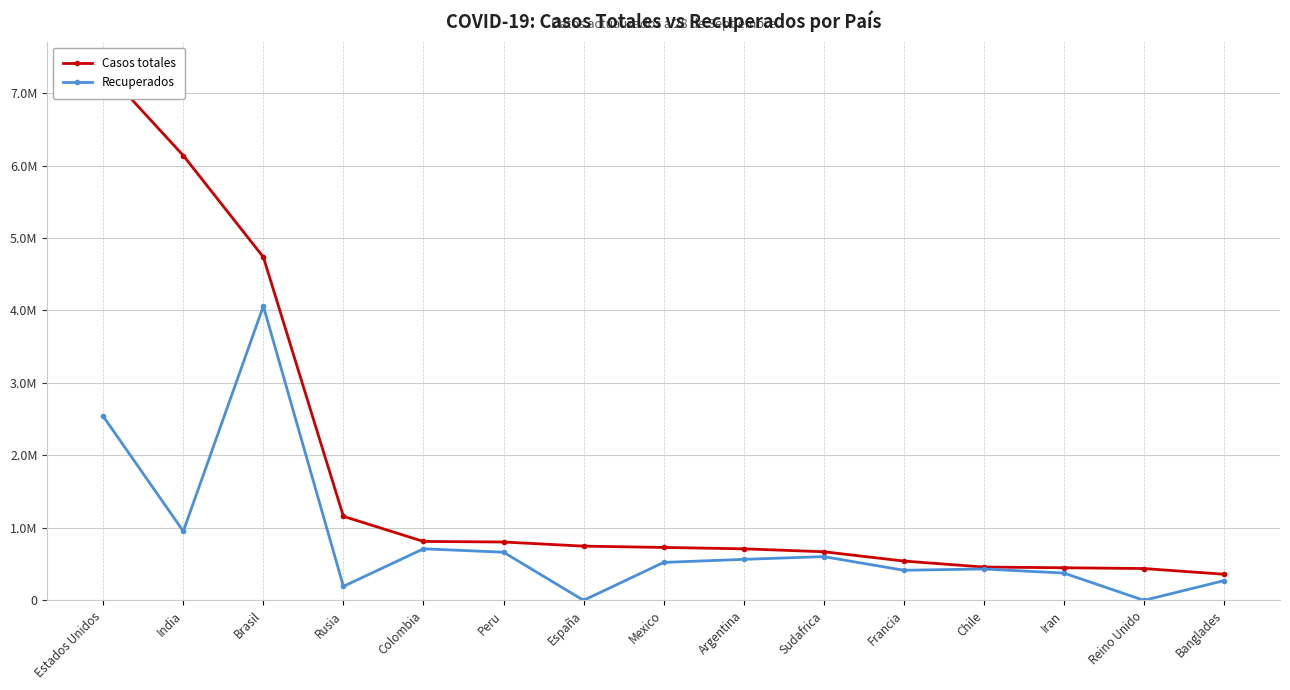

Which has a higher value, Argentina or Mexico?

Mexico